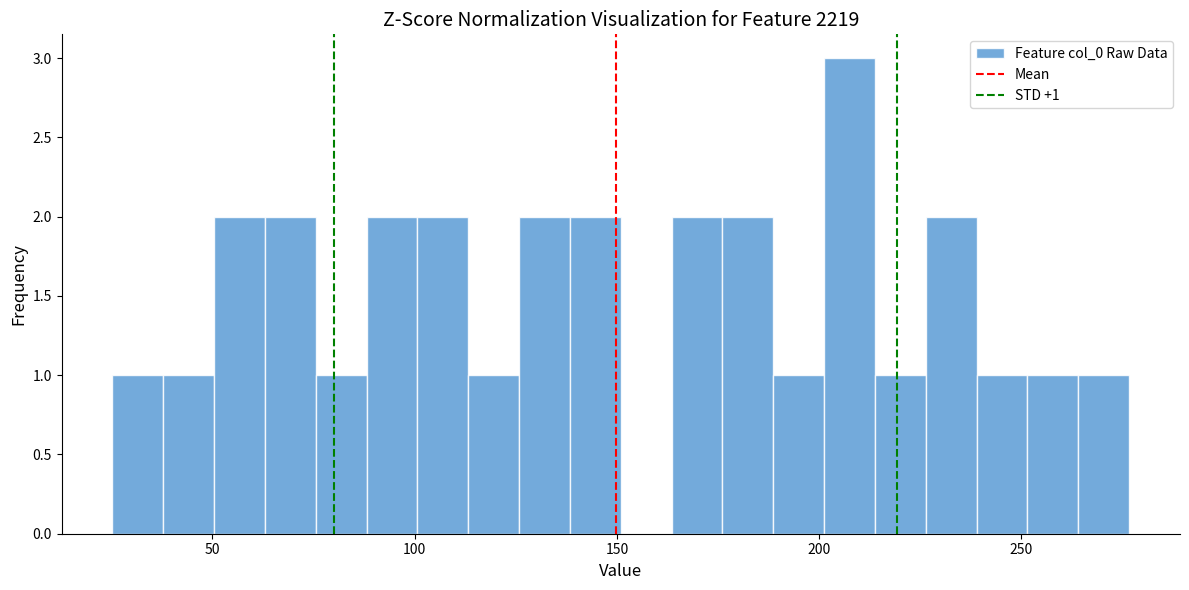

Read against the x-axis, roughly where is the centre of the tallest bar?

210